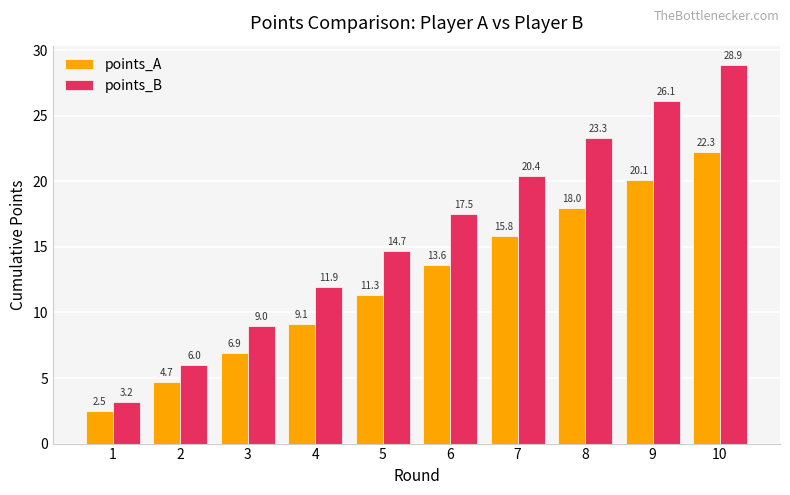

What are all the series names shown in the legend?

points_A, points_B